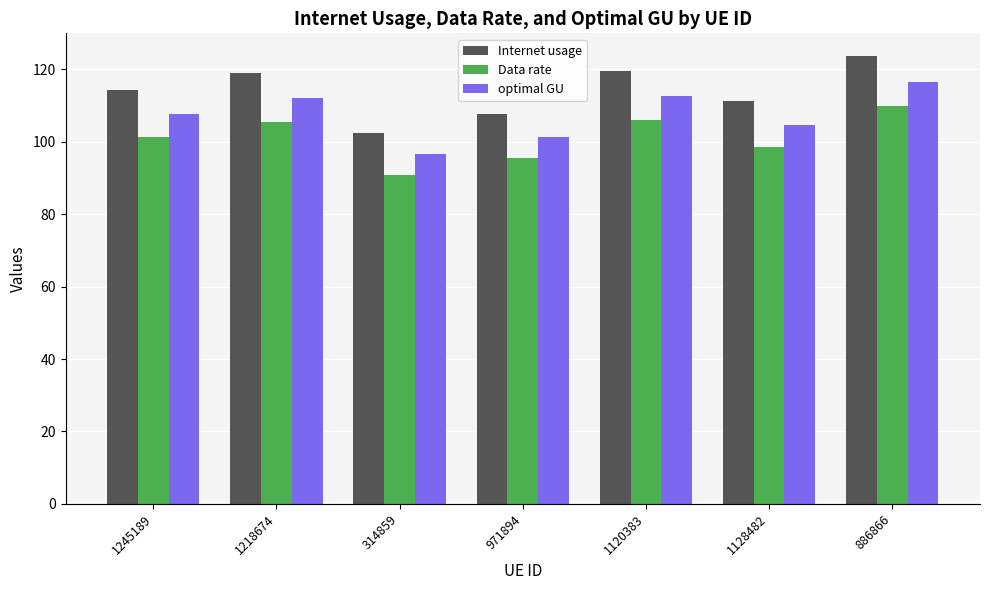

How many bars are there in each group?

3